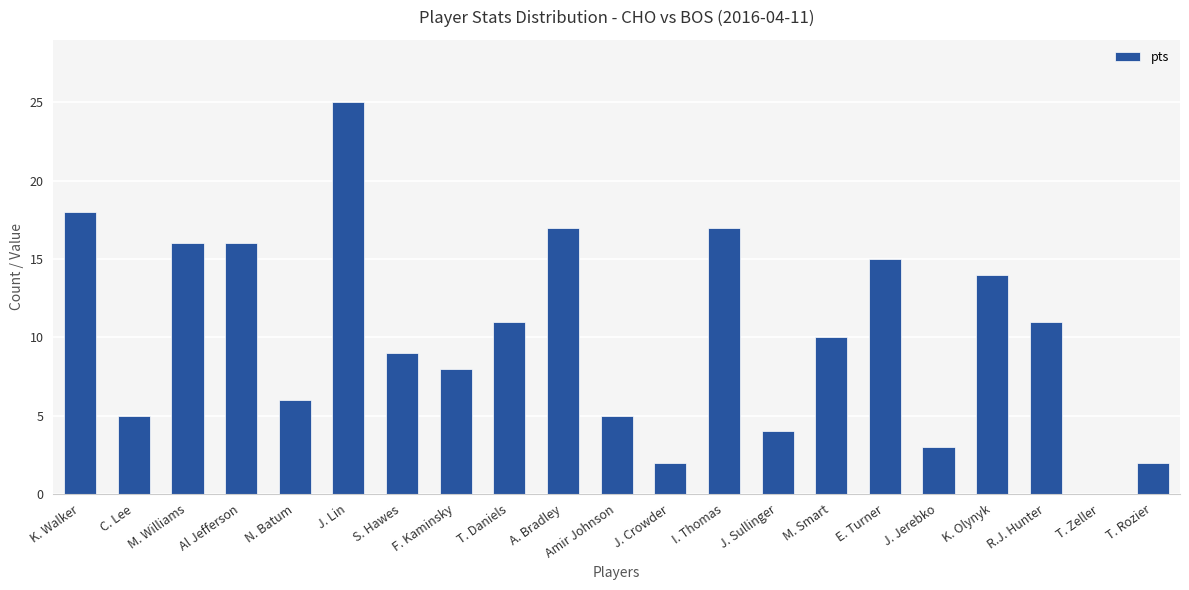

Are the bars horizontal?

No